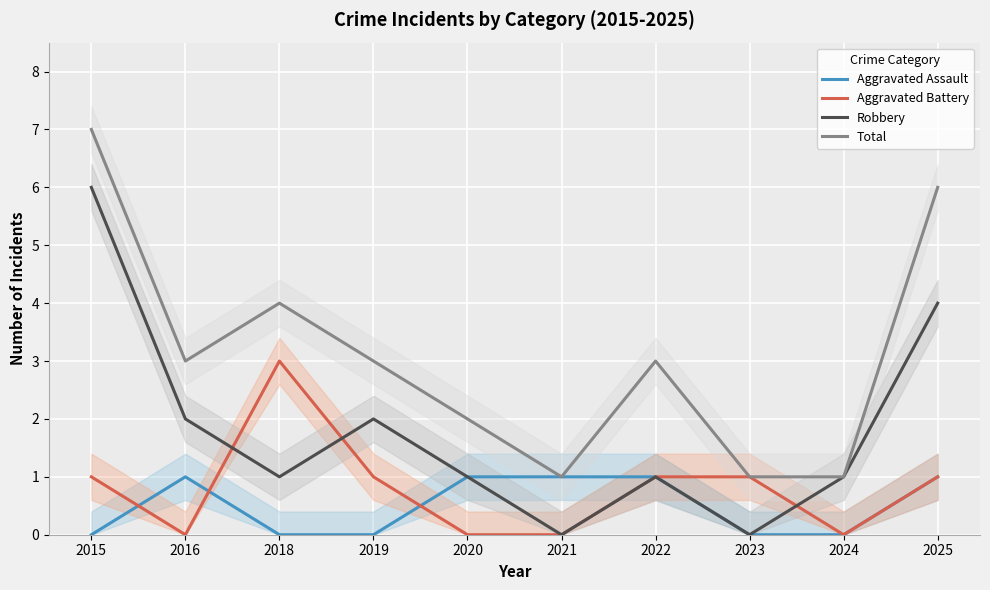

Reading right to left, list all the values displayed in this chart.

Aggravated Assault: 2025=1	2024=0	2023=0	2022=1	2021=1	2020=1	2019=0	2018=0	2016=1	2015=0
Aggravated Battery: 2025=1	2024=0	2023=1	2022=1	2021=0	2020=0	2019=1	2018=3	2016=0	2015=1
Robbery: 2025=4	2024=1	2023=0	2022=1	2021=0	2020=1	2019=2	2018=1	2016=2	2015=6
Total: 2025=6	2024=1	2023=1	2022=3	2021=1	2020=2	2019=3	2018=4	2016=3	2015=7